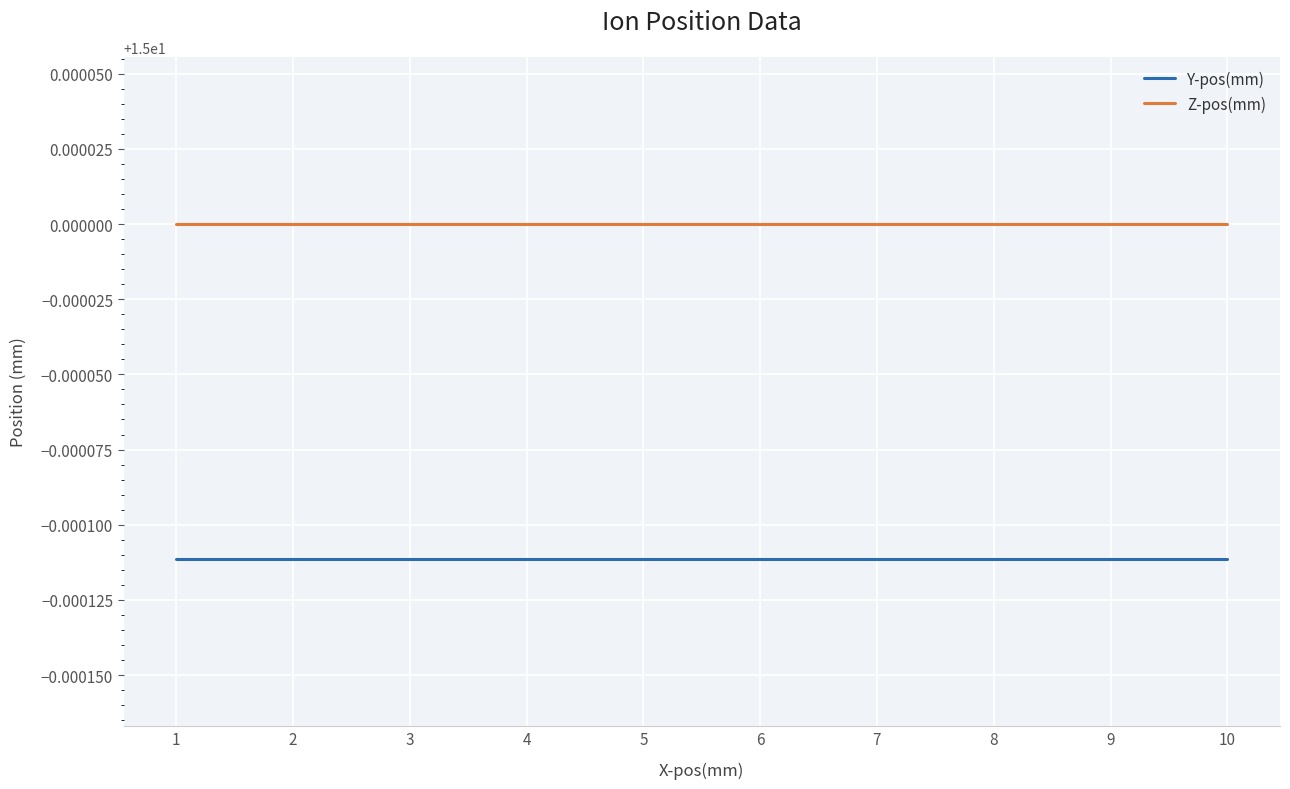

True or false: Y-pos(mm) and Z-pos(mm) intersect in this chart.

False